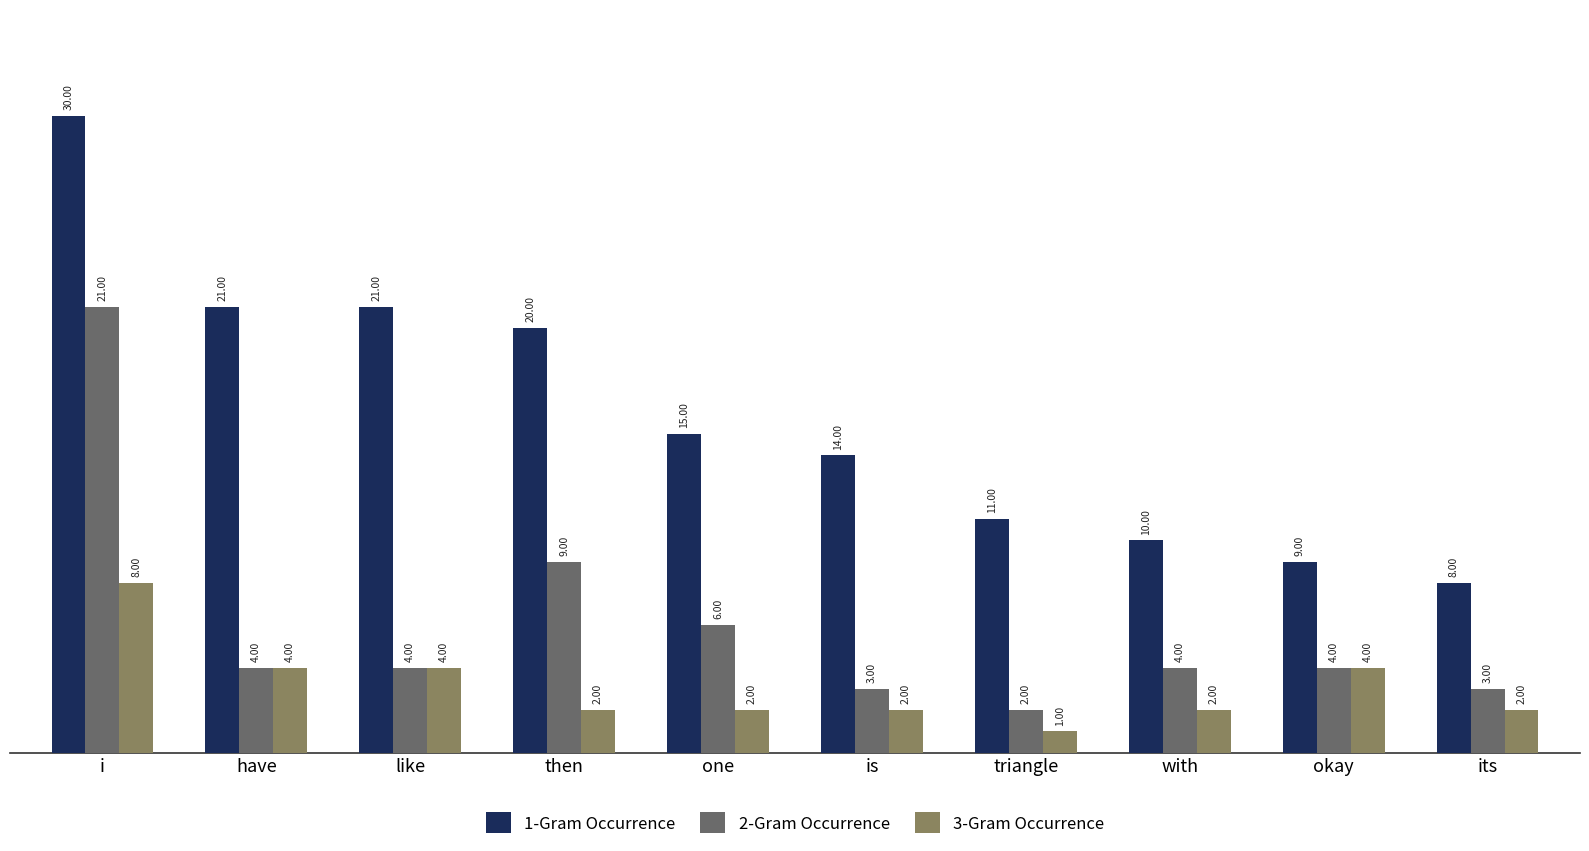

Are the bars grouped side by side (vs. stacked)?

Yes